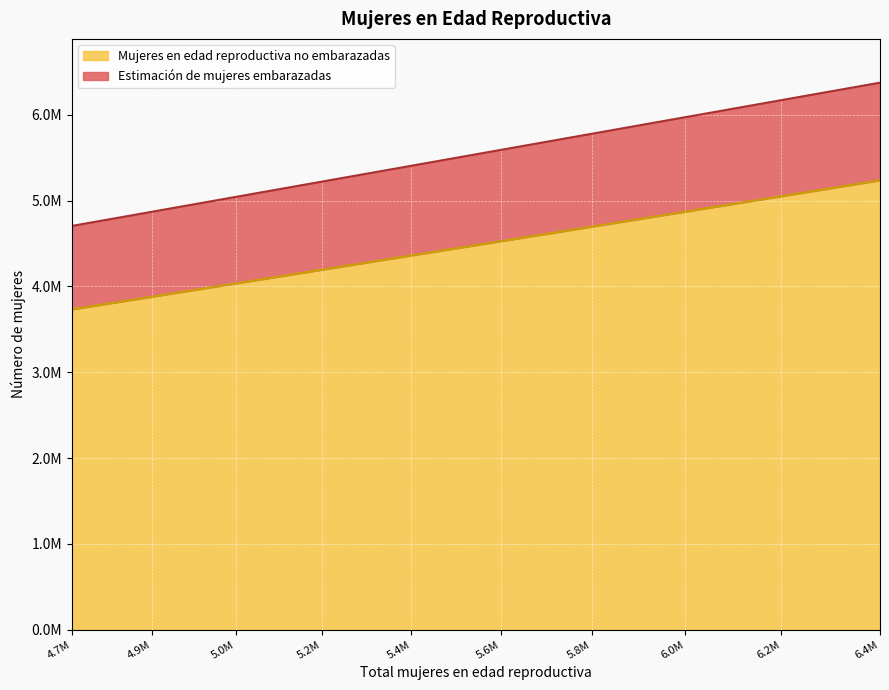

Which series has the widest spread of values?

Estimación de mujeres embarazadas